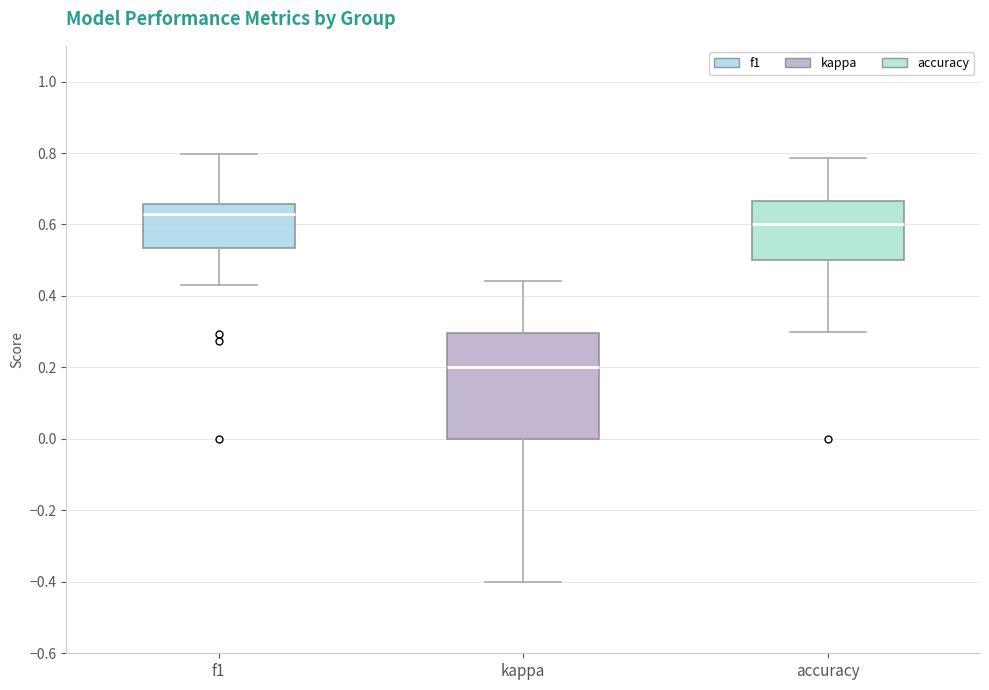

Reading left to right, transcribe this box plot: for each box, give where its median line is, the range the box spans, and where its two whiskers end, as read against the y-axis. The values are not printed on the chart, so give them approximately, as read against the axis.

f1: median 0.64, box 0.54 to 0.66, whiskers 0.44 to 0.80
kappa: median 0.20, box 0.00 to 0.30, whiskers -0.40 to 0.44
accuracy: median 0.60, box 0.50 to 0.66, whiskers 0.30 to 0.78